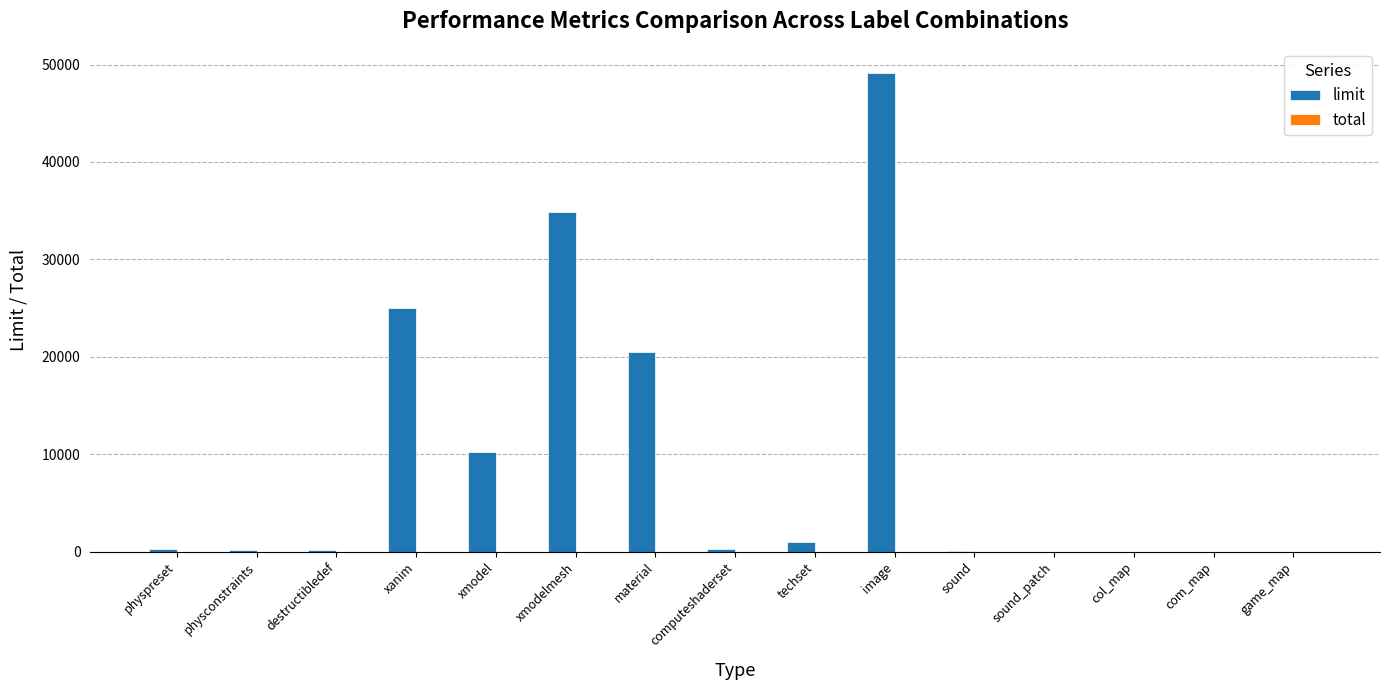

Are the bars grouped side by side (vs. stacked)?

No